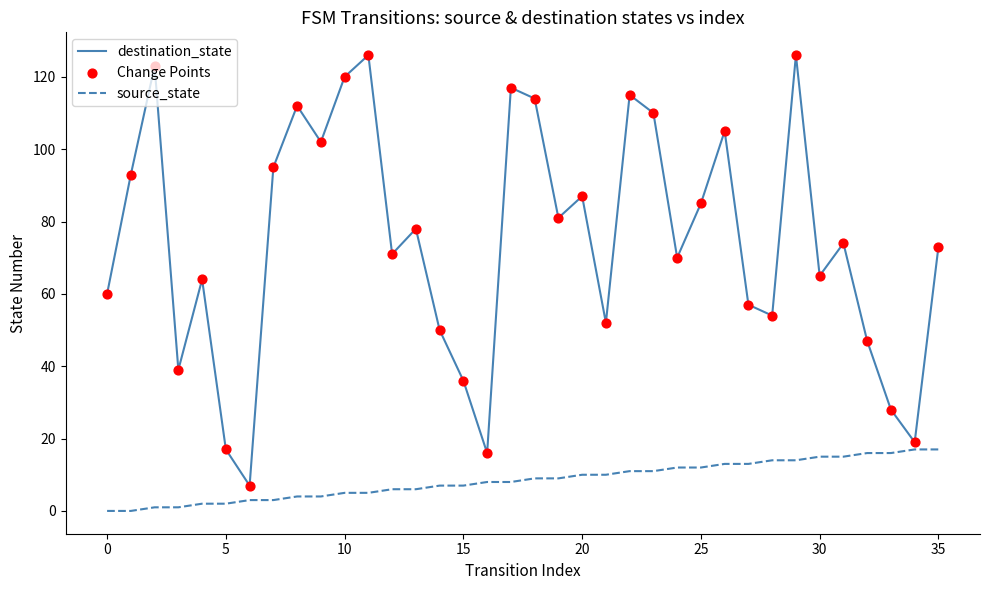

Which series has the widest spread of values?

destination_state